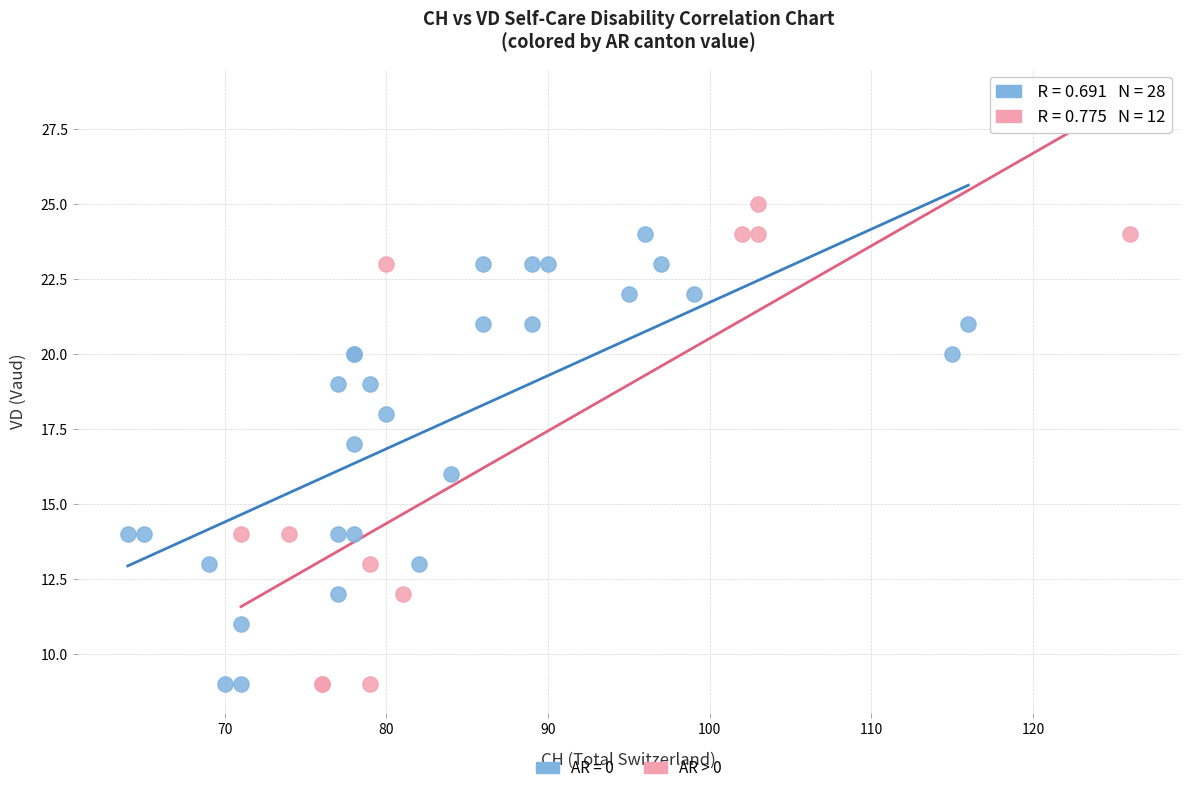

Which series has the largest Y range (max minus min)?

AR > 0